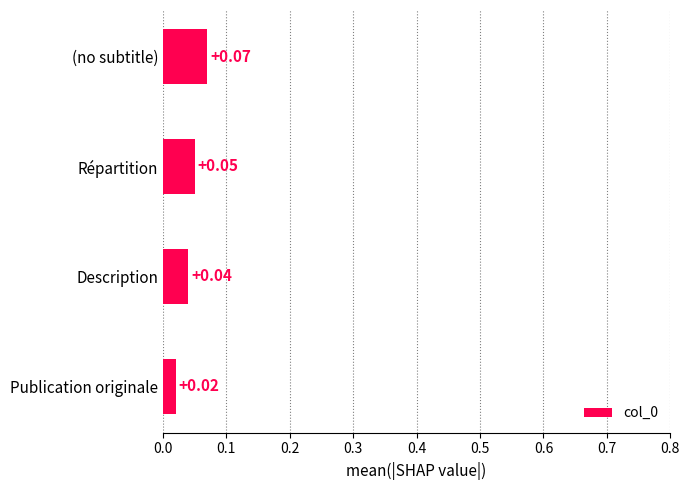

Which label corresponds to the largest value in the chart?

(no subtitle)